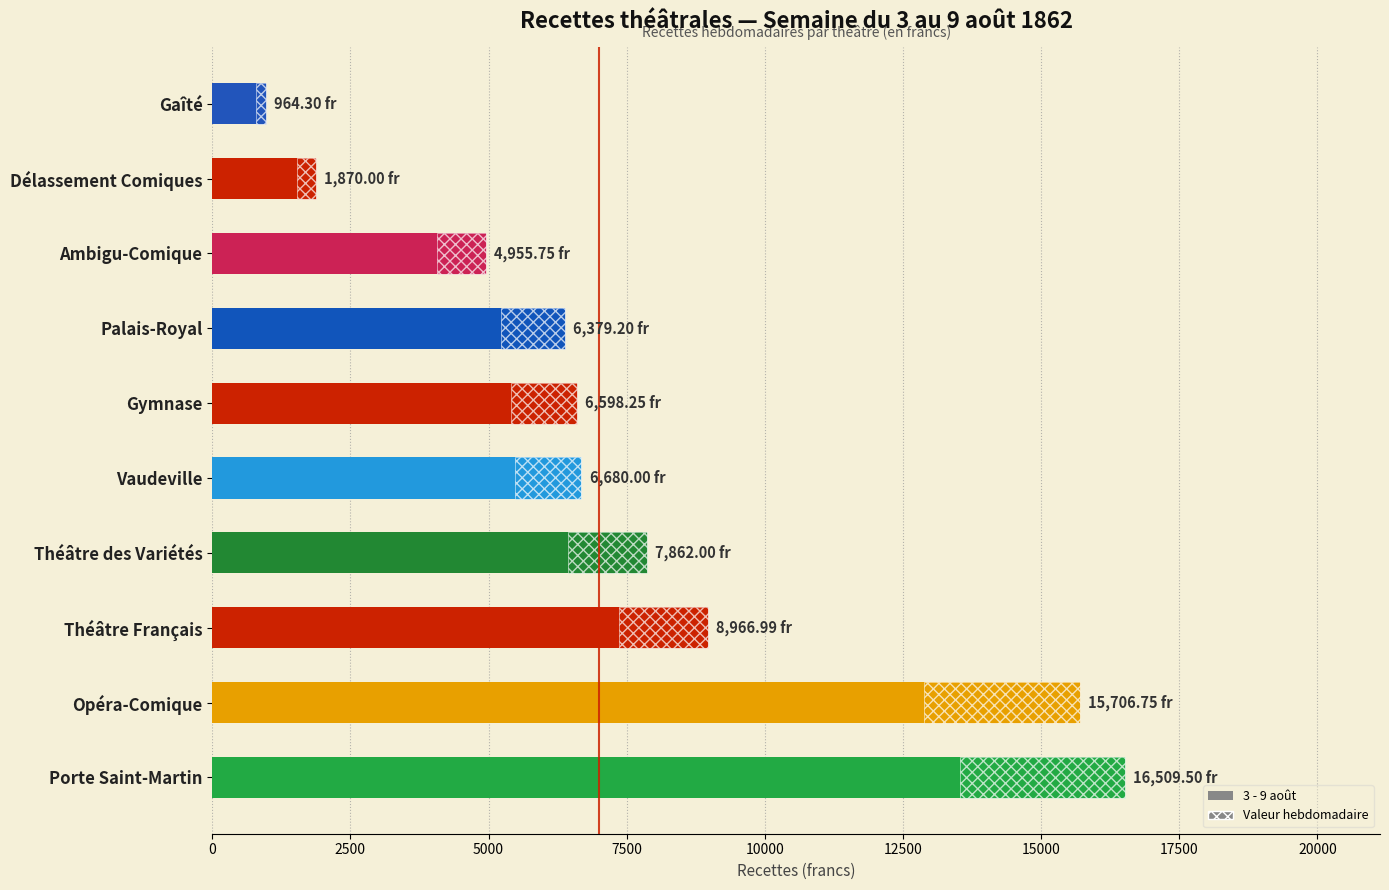

Are the bars grouped side by side (vs. stacked)?

No